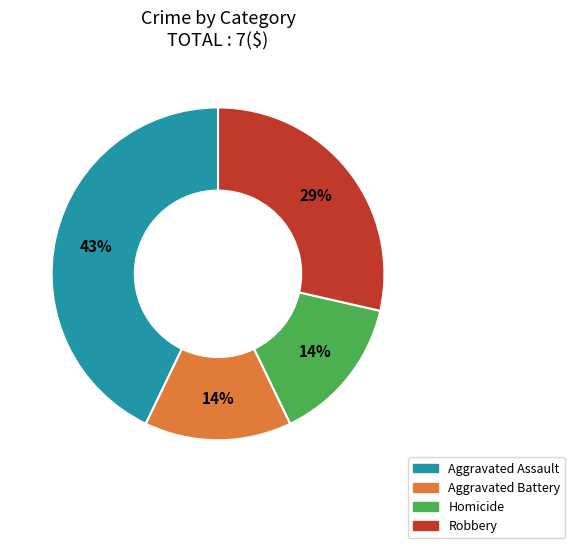

Is there a majority slice in this chart?

No